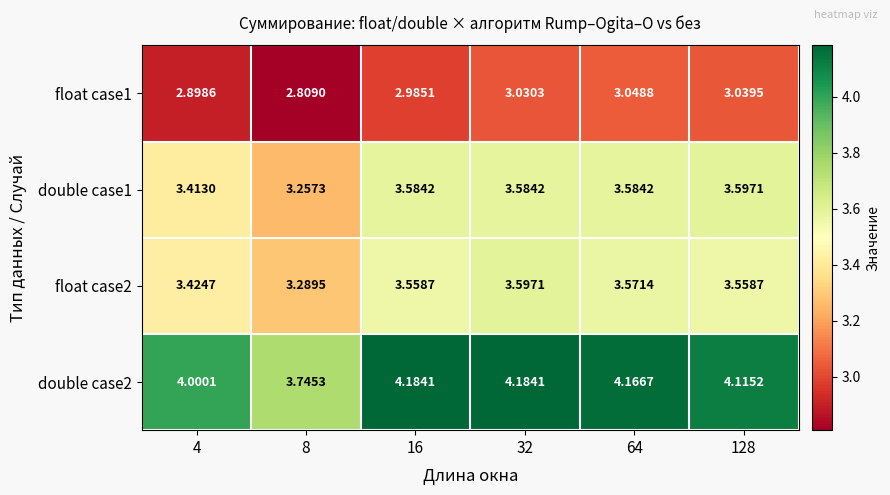

Is the value of double case1 at 8 greater than the value of double case2 at 4?

No